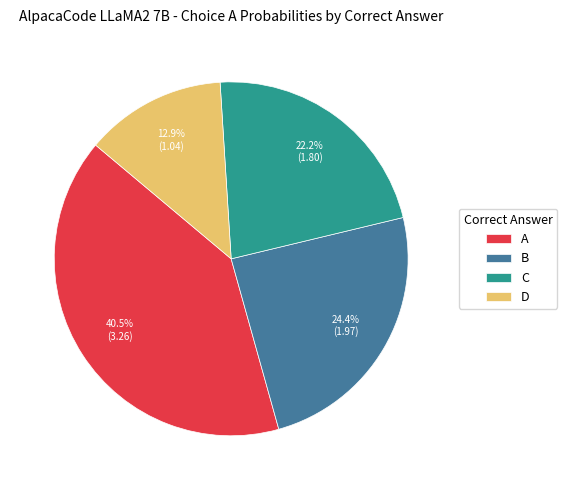

What percentage is NOT represented by C?

77.8%